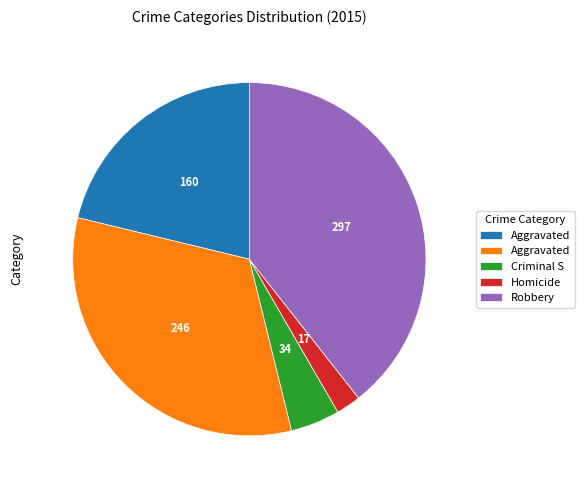

Count the number of slices in the pie.

5